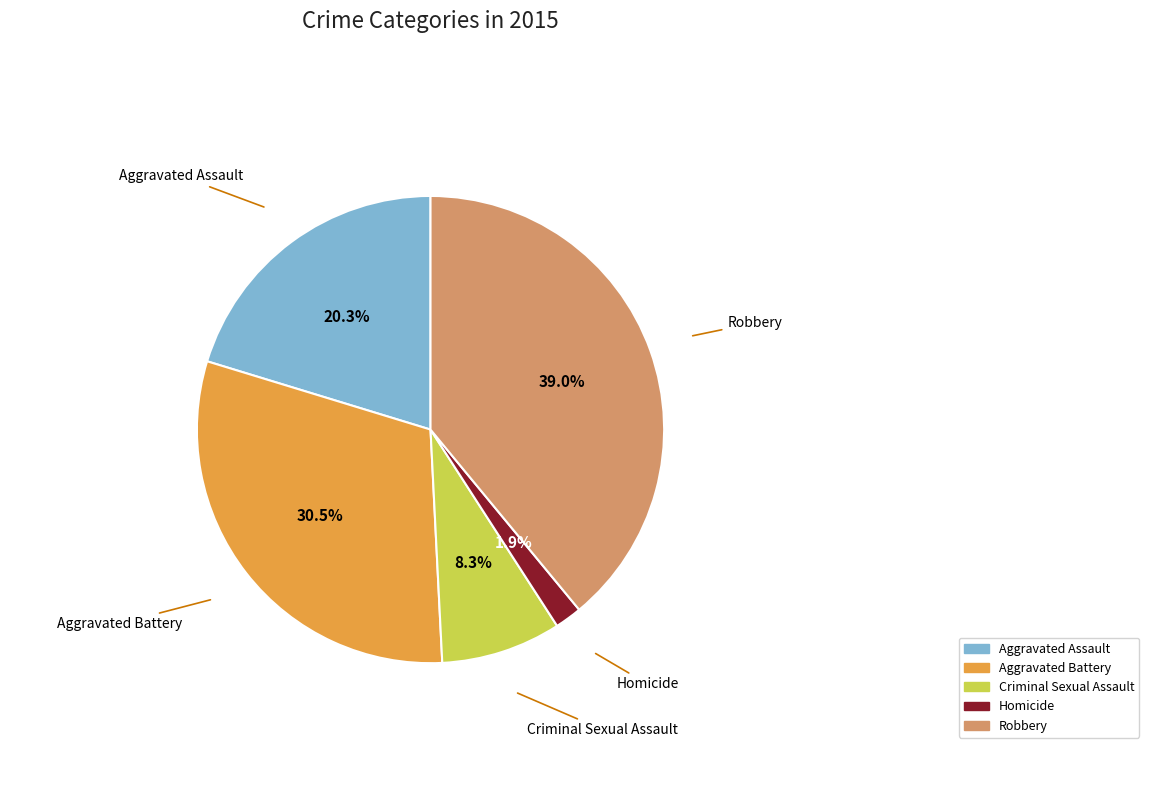

Which has a higher value, Criminal Sexual Assault or Aggravated Assault?

Aggravated Assault